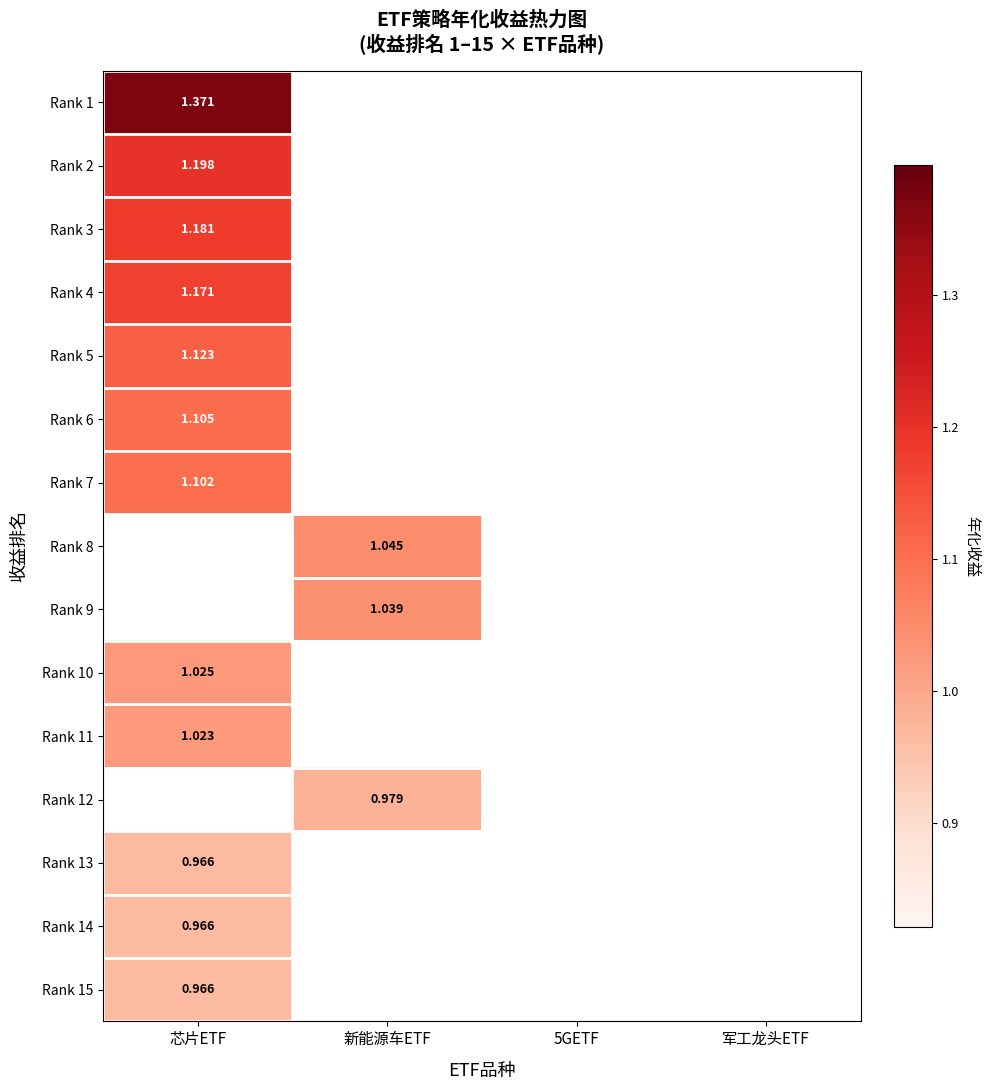

True or false: Rank 15 has a value of 1.0 at 芯片ETF.

True